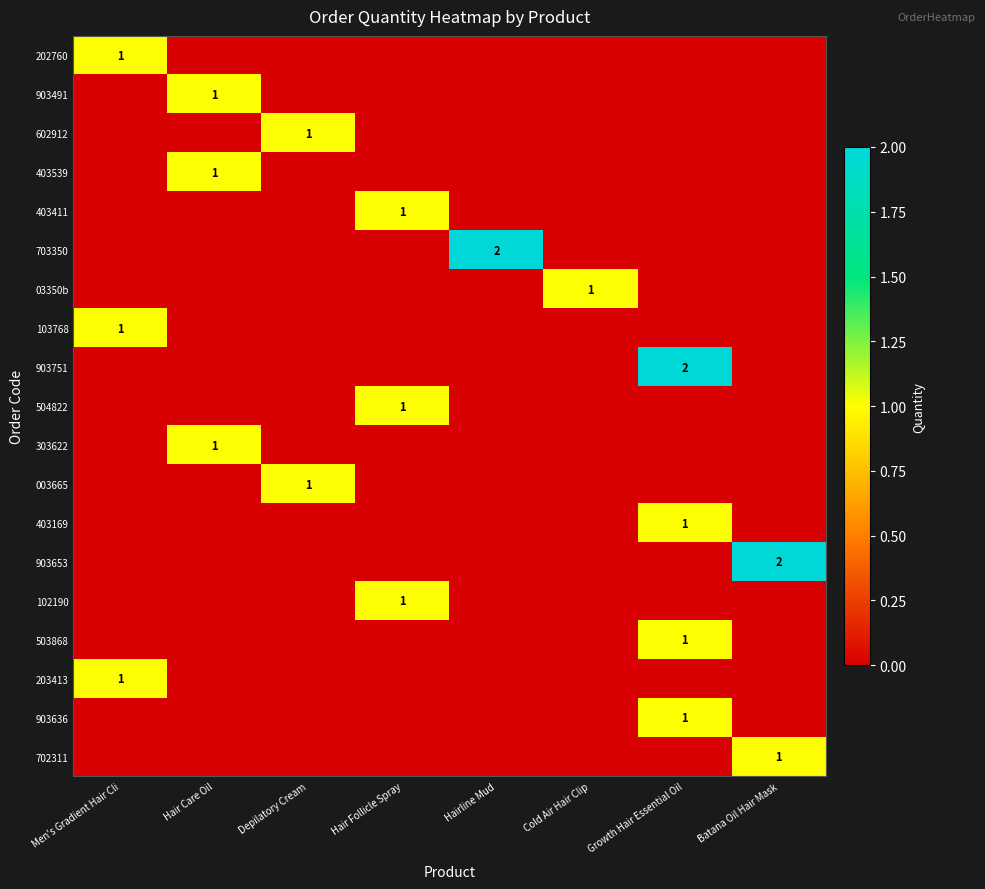

The value of 403169 at Growth Hair Essential Oil is 1. True or false?

True